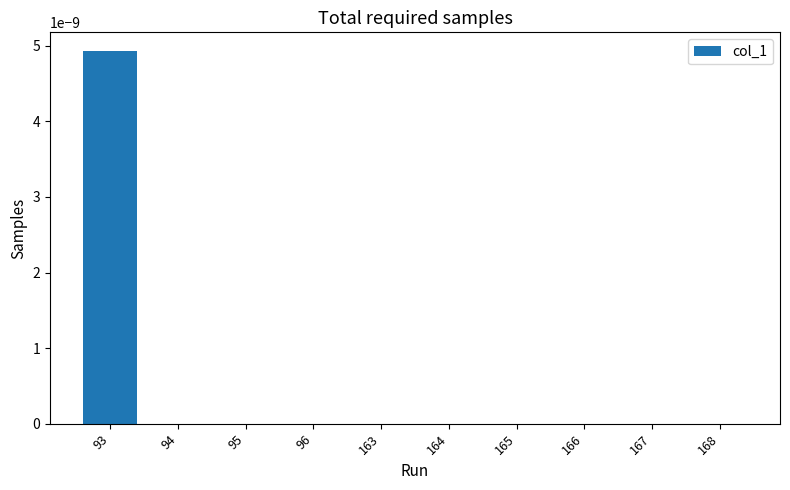

True or false: the data shows 0.0 at 164.

True